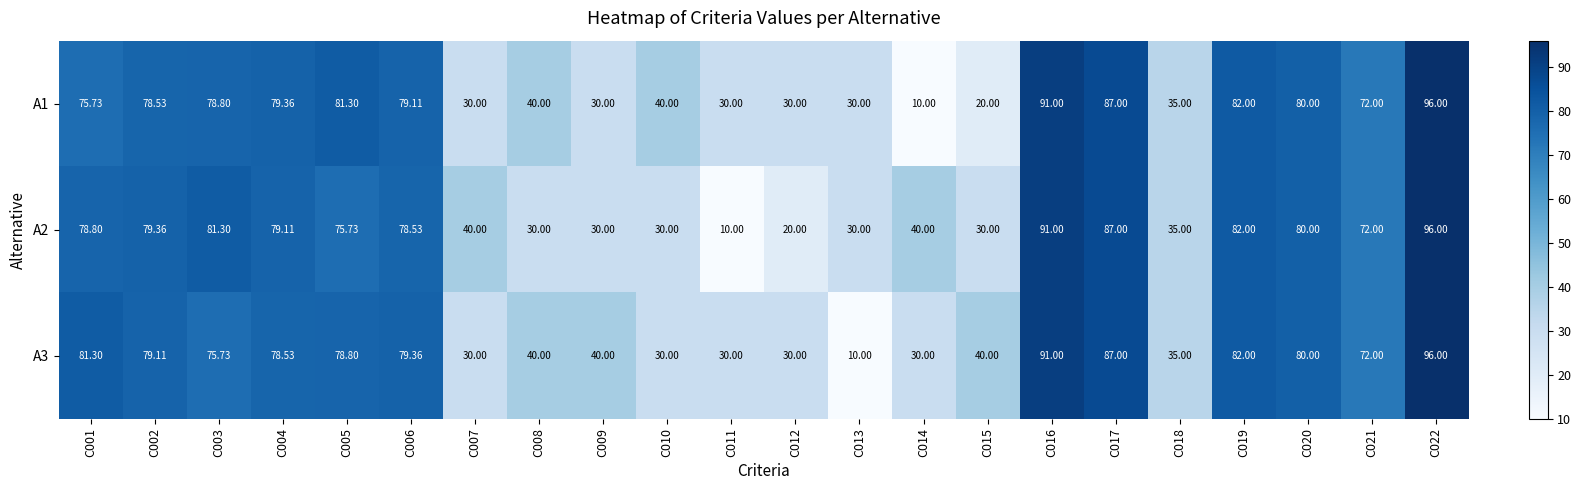

What is the maximum value shown in the chart?

96.0